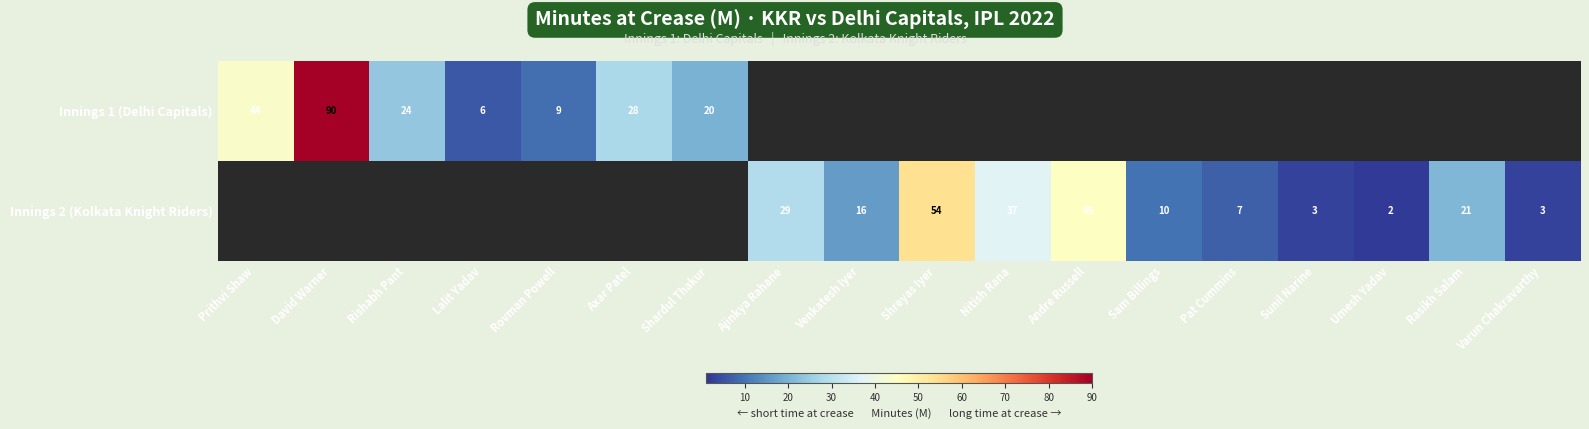

Between Rasikh Salam and Venkatesh Iyer, which is larger?

Rasikh Salam